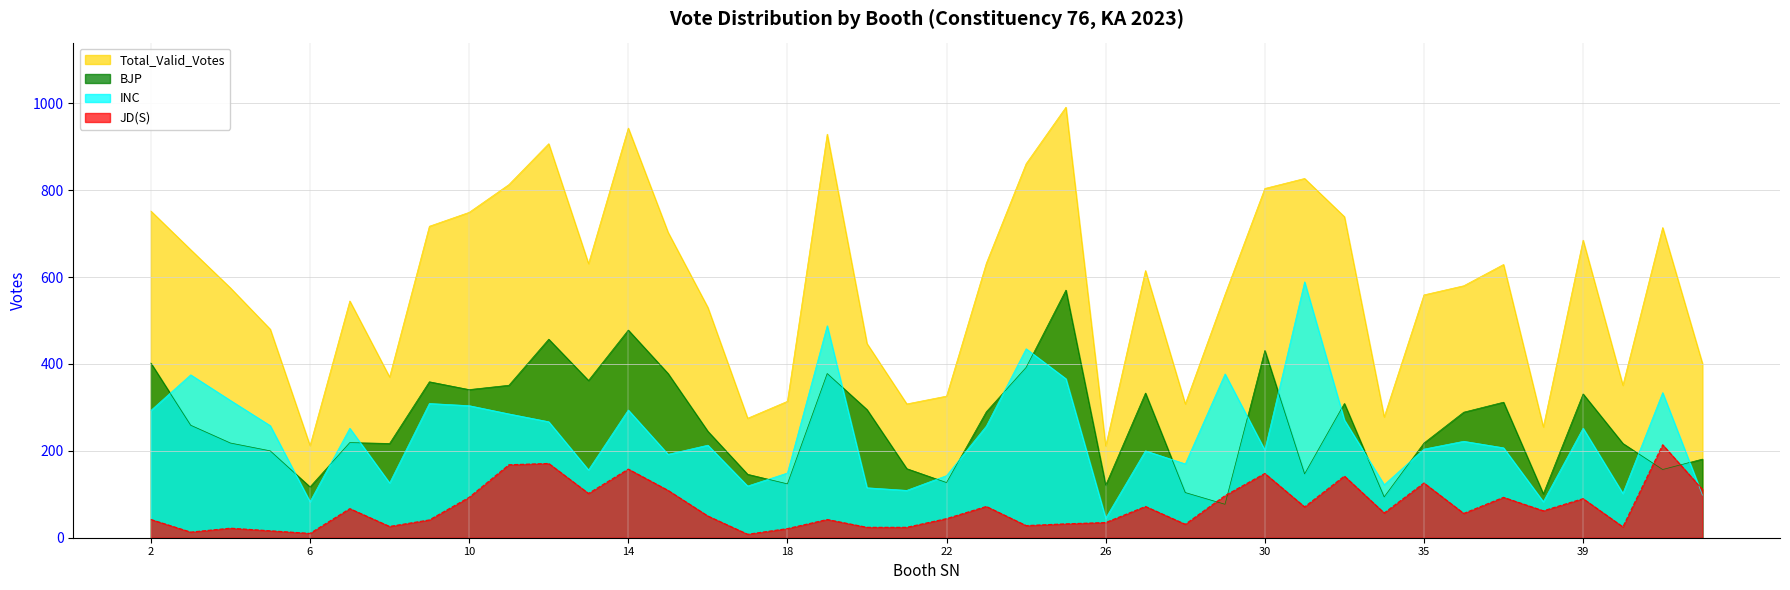

In INC, how many points are lower than both neighbors (excluding endpoints)?

12